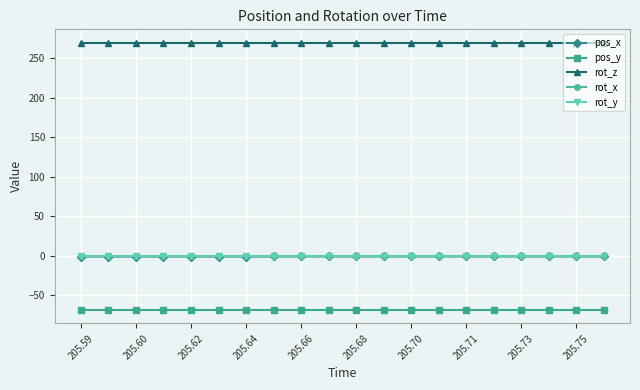

Does the chart have visible grid lines?

Yes